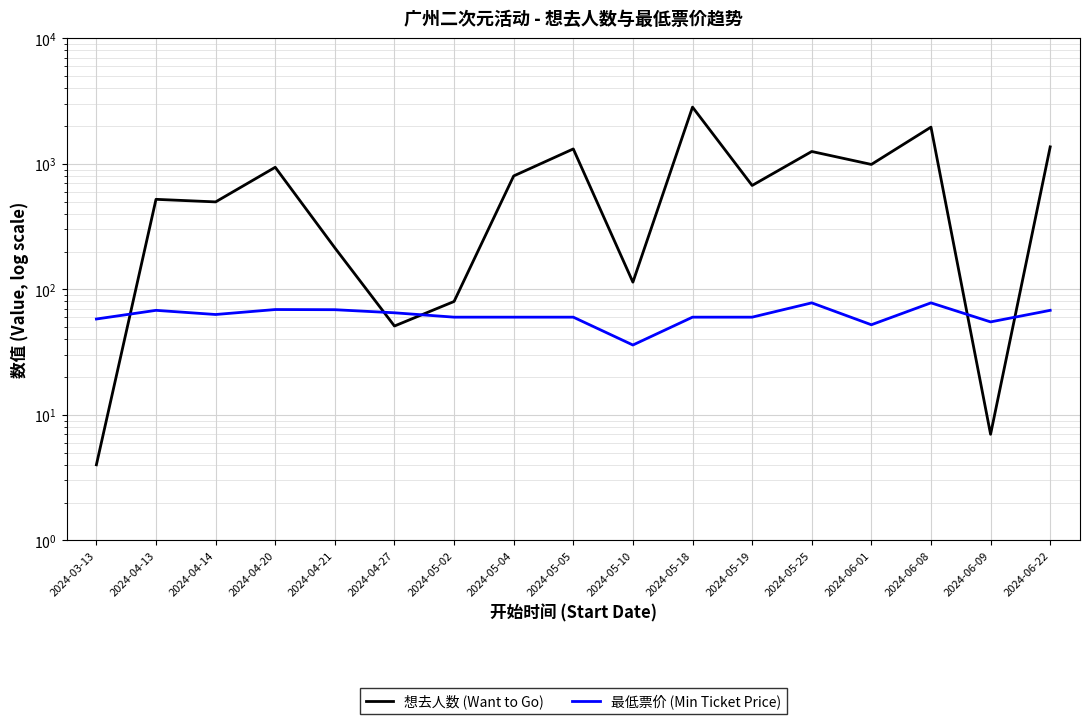

At which category is the sum across all series the highest?

2024-05-18